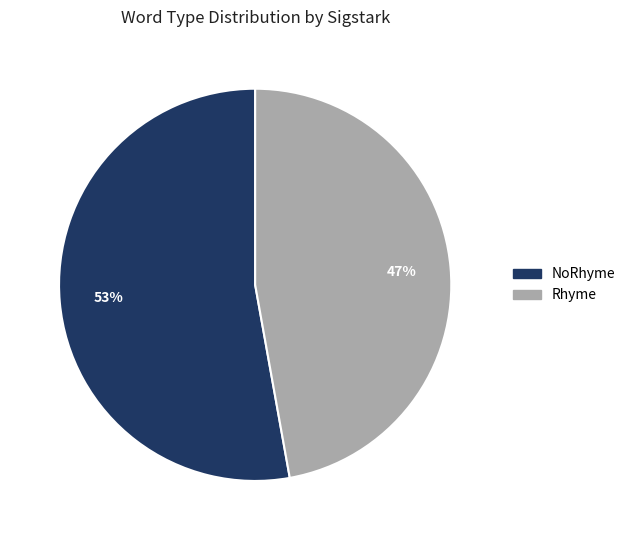

Is the sum of NoRhyme and Rhyme greater than half?

Yes